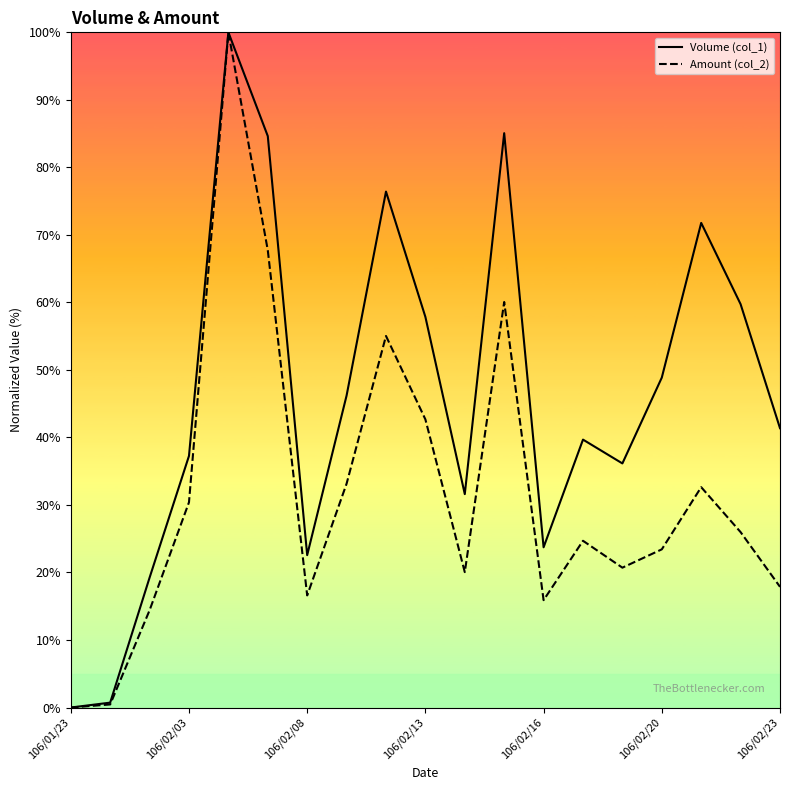

What is the greatest value displayed?

100.0